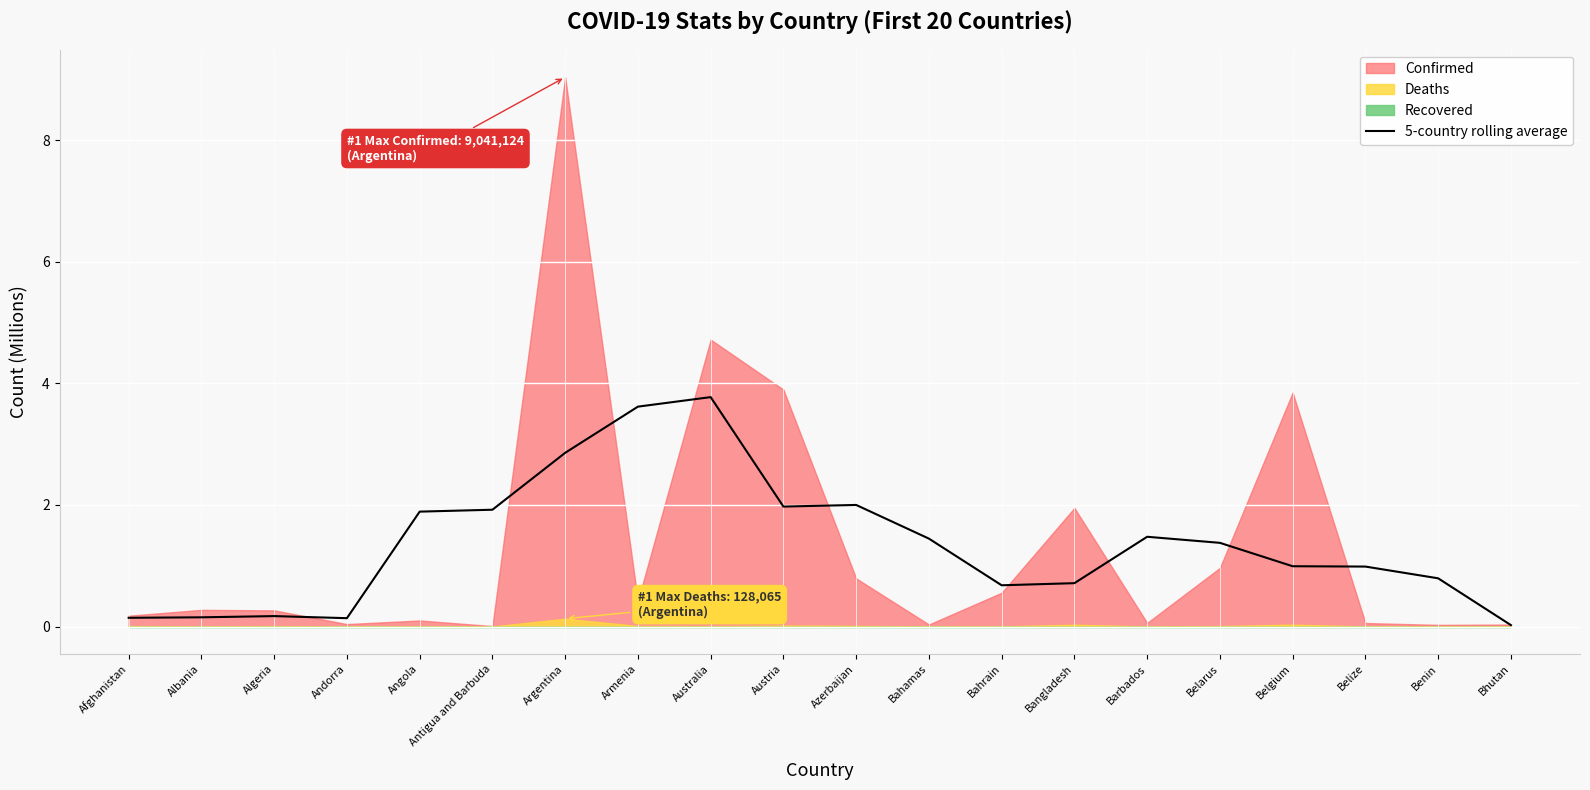

Approximately how many times larger is the value at Argentina compared to Barbados?

1.9